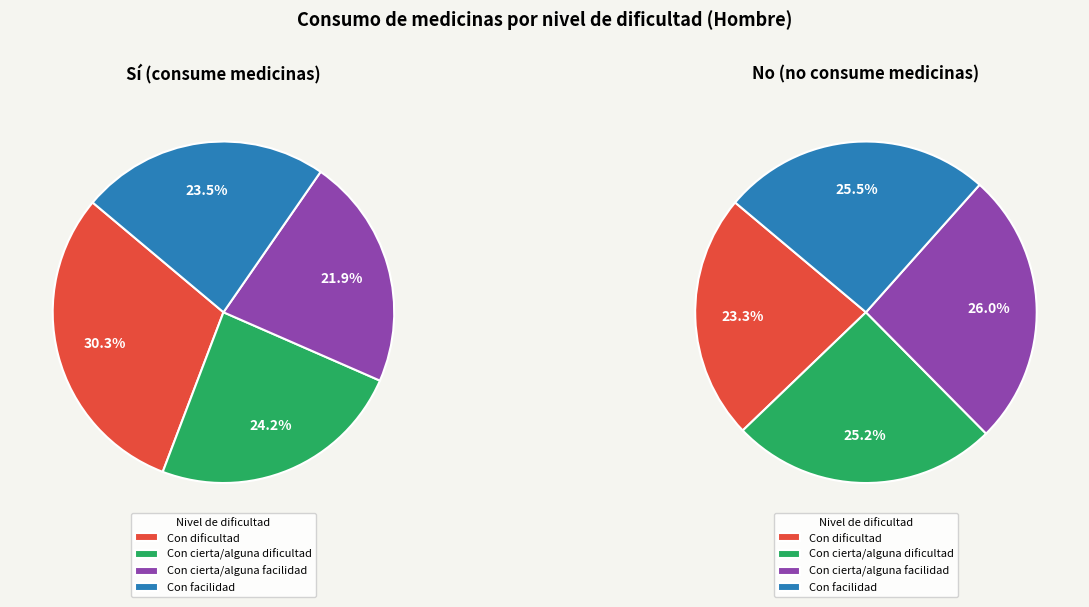

Is there a majority slice in this chart?

No